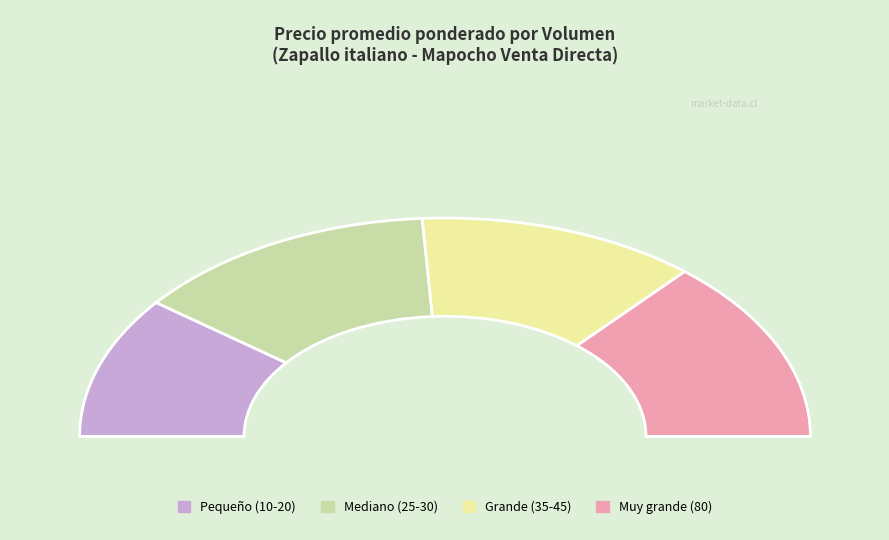

Is it true that 15 is 1% of the pie?

False